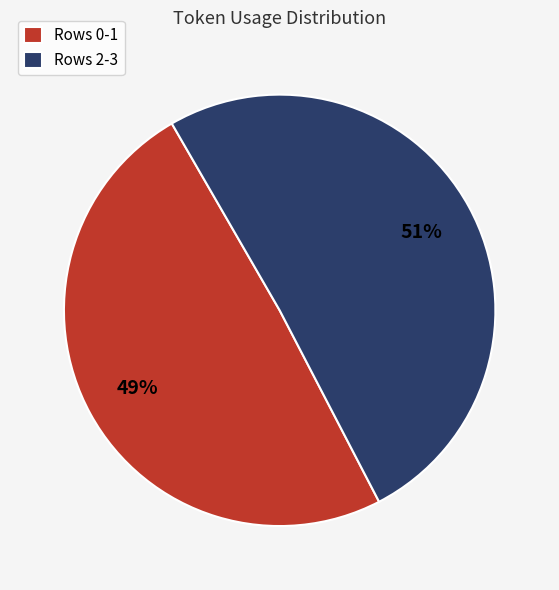

Does any single category account for the majority?

Yes